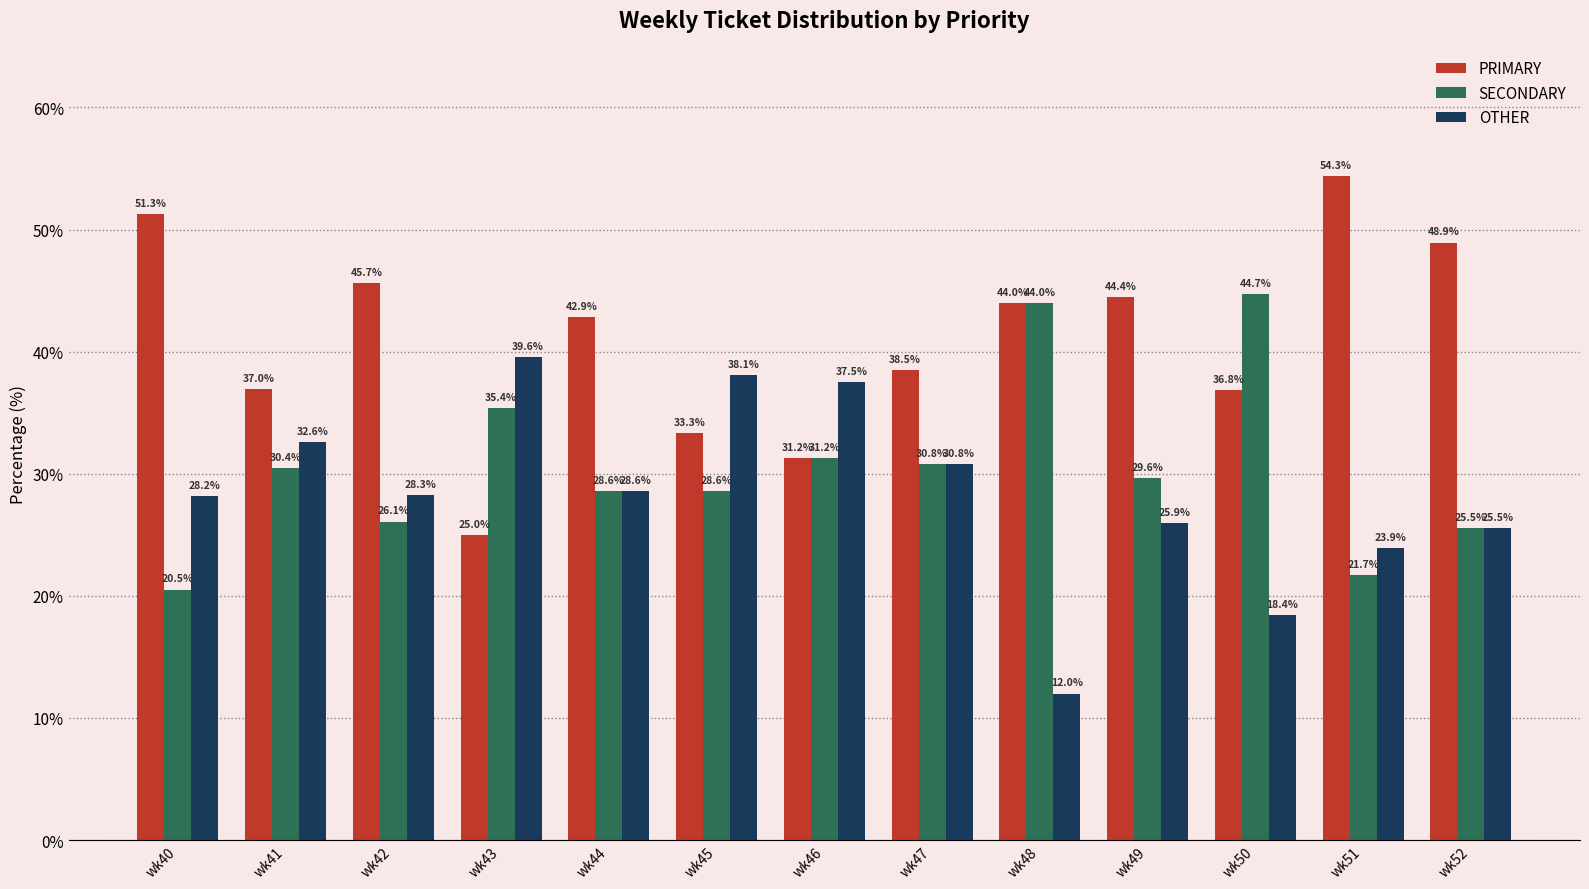

List the series in order of their peak value, lowest first.

OTHER, SECONDARY, PRIMARY